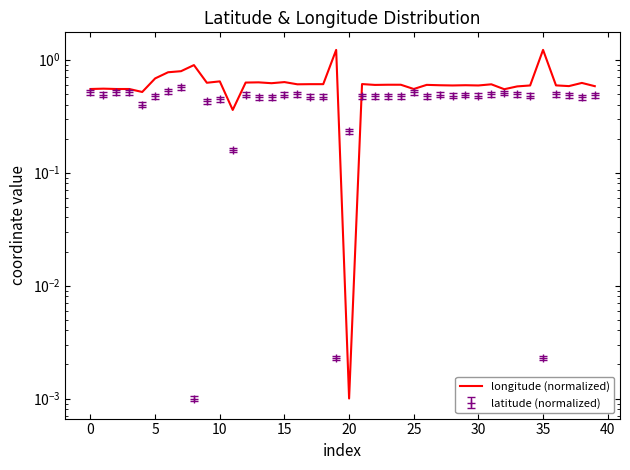

The value at 27 is 0.6. True or false?

True